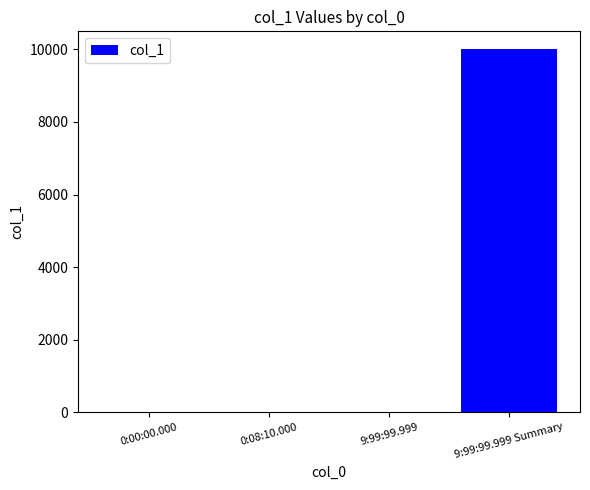

Which has a higher value, 9:99:99.999 Summary or 0:08:10.000?

9:99:99.999 Summary